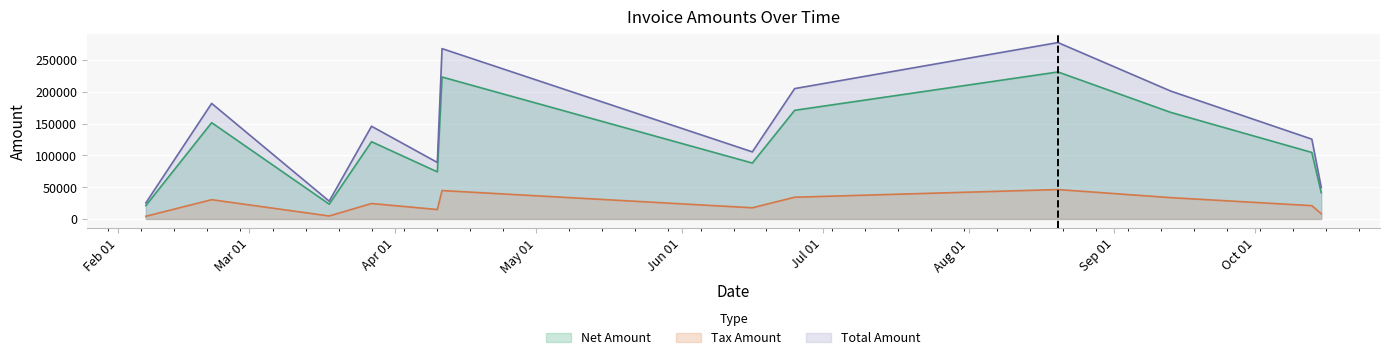

Is the value of Tax Amount at 2017-03-18 greater than the value of Net Amount at 2017-04-10?

No